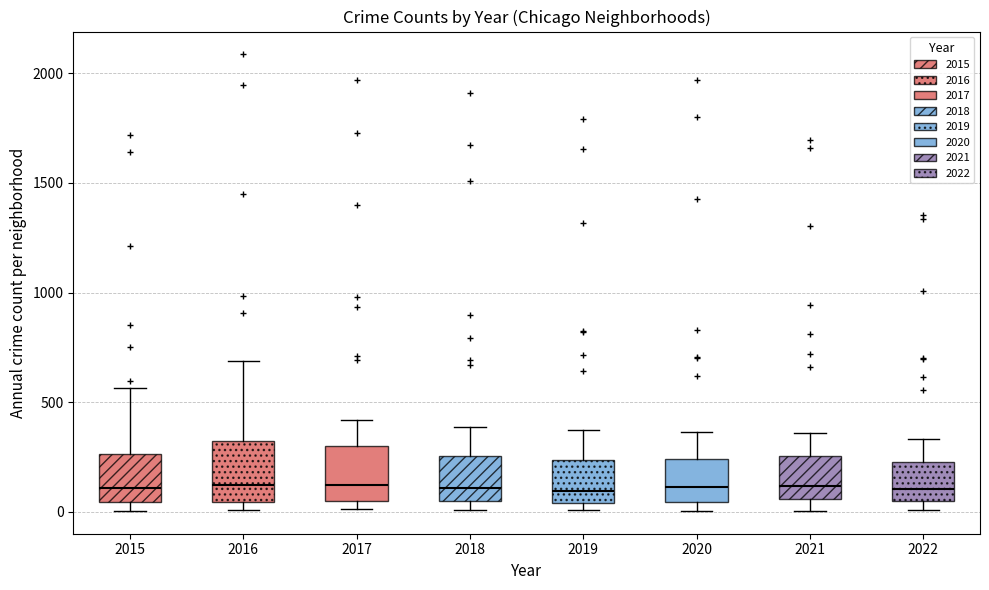

Reading left to right, read every box against the y-axis: the position of its median line, the range the box covers, and the ends of its whiskers. The values are not printed on the chart, so give them approximately, as read against the axis.

2015: median 100, box 50 to 250, whiskers 0 to 550
2016: median 150, box 50 to 300, whiskers 0 to 700
2017: median 100, box 50 to 300, whiskers 0 to 400
2018: median 100, box 50 to 250, whiskers 0 to 400
2019: median 100, box 50 to 250, whiskers 0 to 400
2020: median 100, box 50 to 250, whiskers 0 to 350
2021: median 100, box 50 to 250, whiskers 0 to 350
2022: median 100, box 50 to 250, whiskers 0 to 350